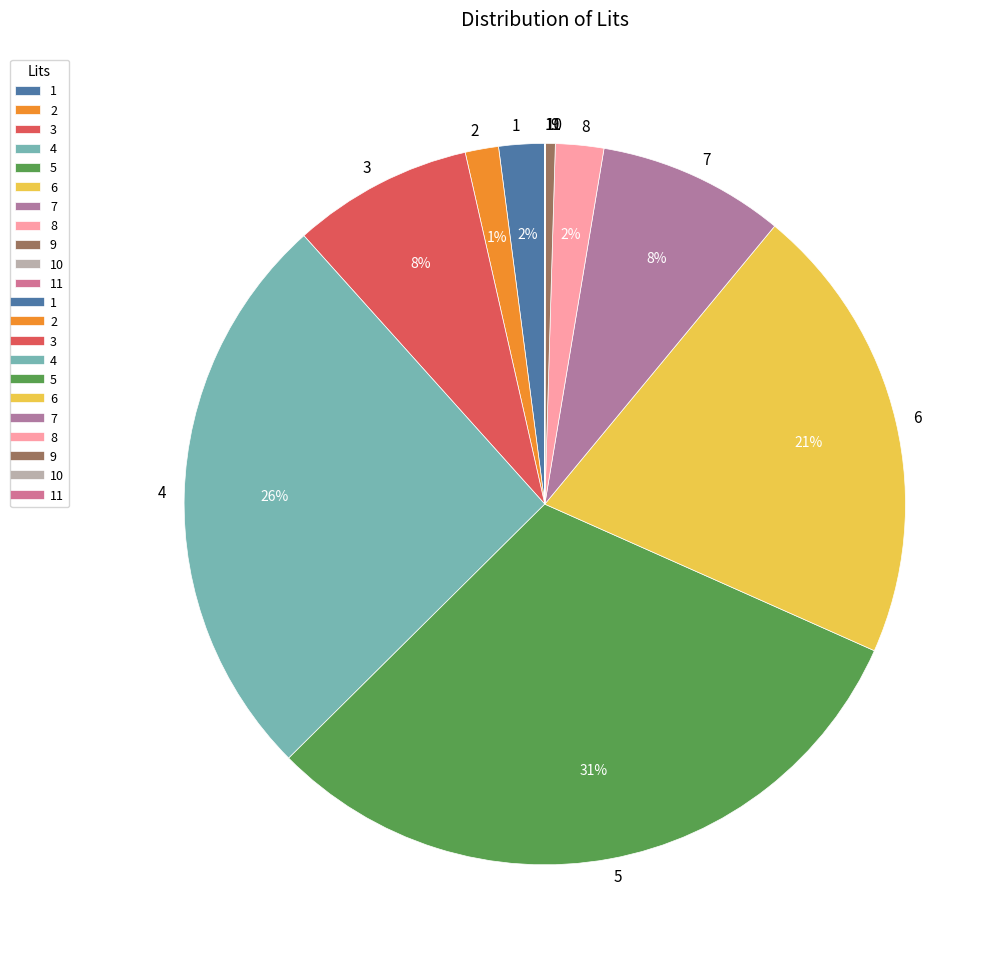

Which has a higher value, 5 or 9?

5